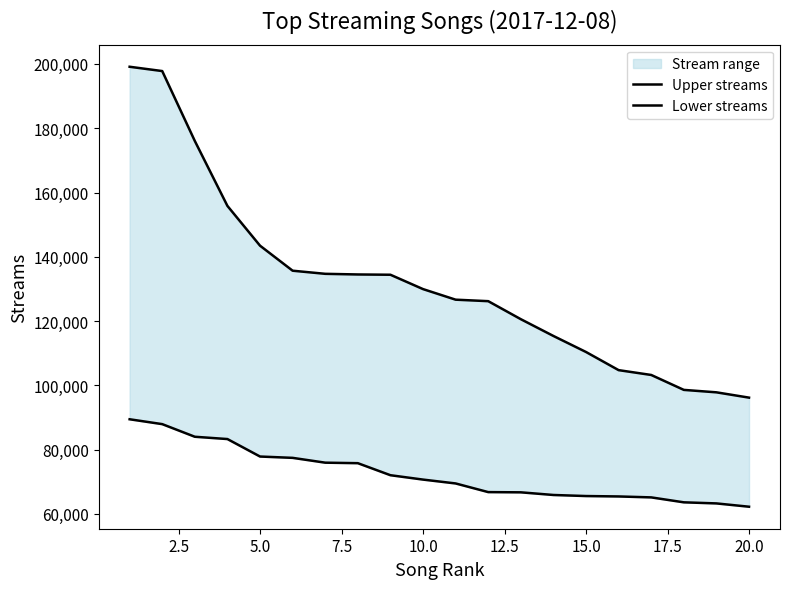

Rank the series by their maximum value, from lowest to highest.

Lower streams, Upper streams